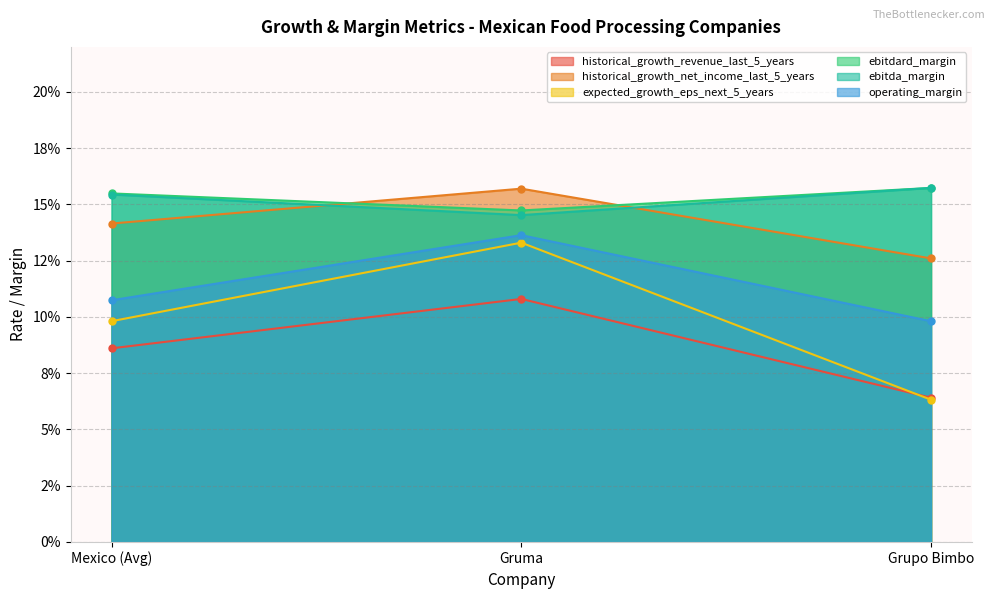

Reading left to right, extract all data points from this chart.

historical_growth_revenue_last_5_years: 0.1	0.1	0.1
historical_growth_net_income_last_5_years: 0.1	0.1	0.1
expected_growth_eps_next_5_years: 0.1	0.2	0.1
ebitdard_margin: 0.2	0.1	0.2
ebitda_margin: 0.1	0.1	0.1
operating_margin: 0.2	0.1	0.2